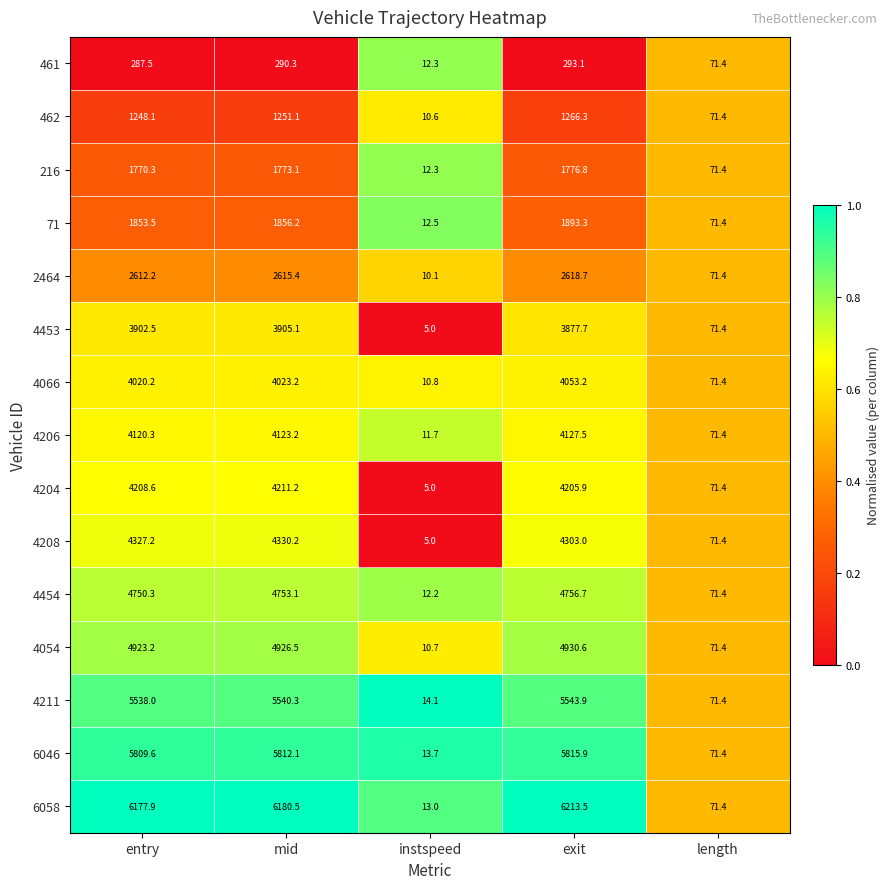

True or false: 6046 has a value of 5815.9 at exit.

True